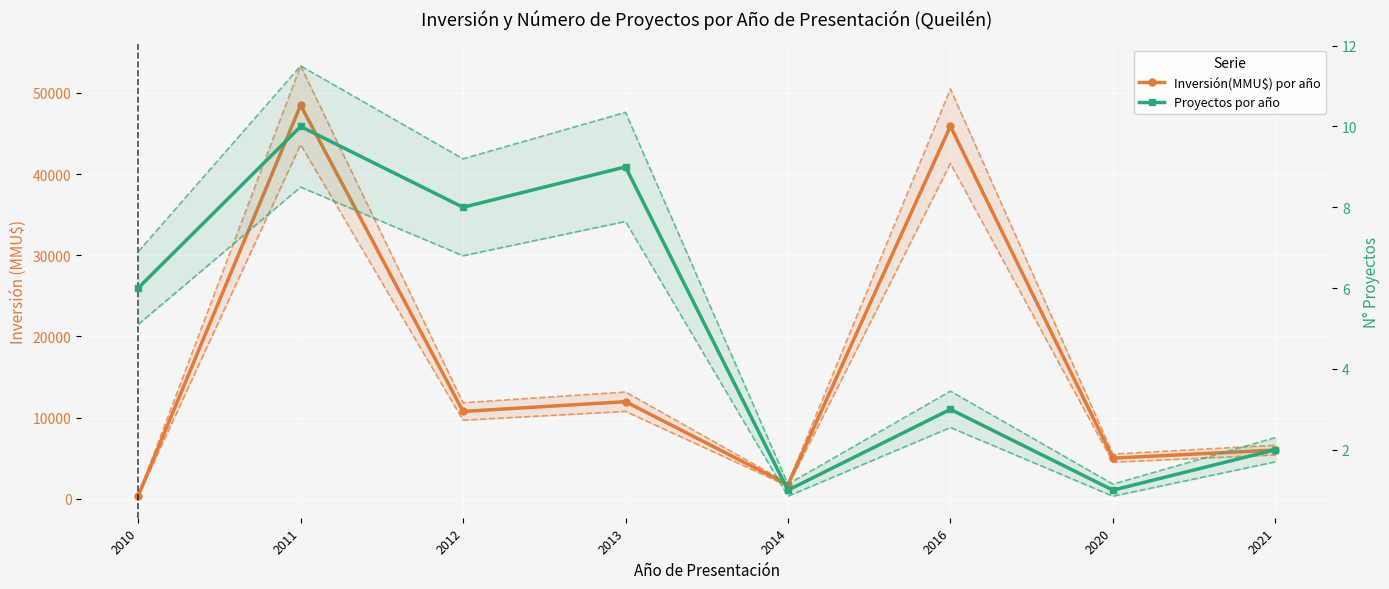

At which category is the sum across all series the highest?

2011